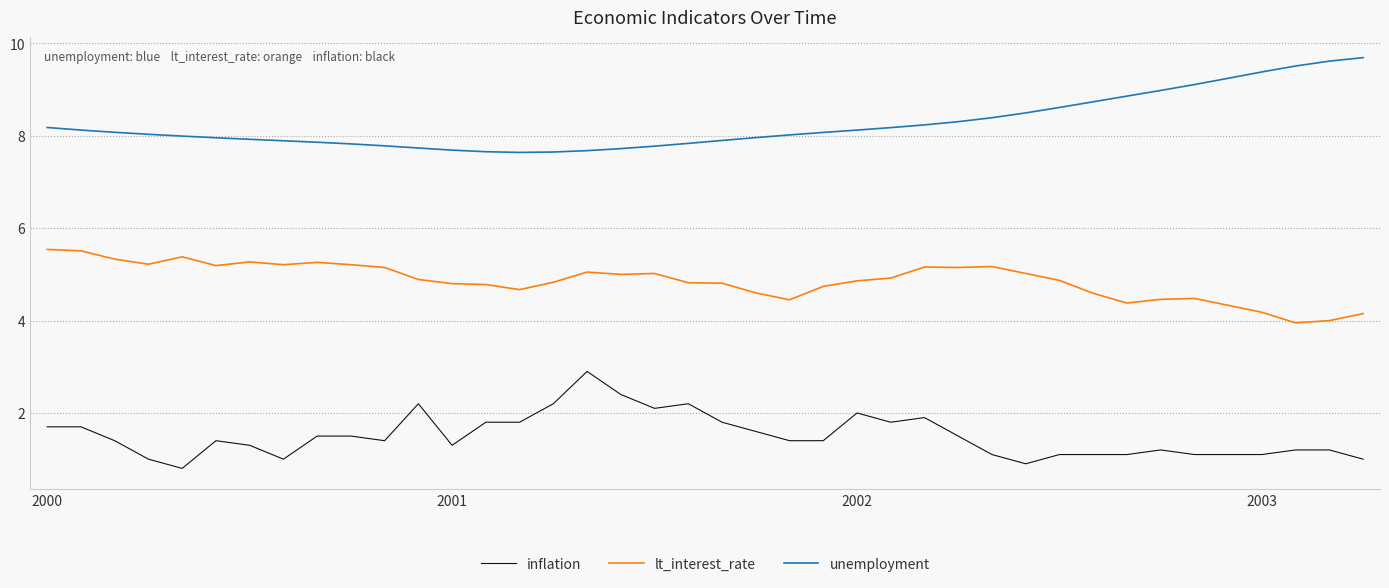

What is the difference between the maximum and minimum values in the inflation series?

2.1